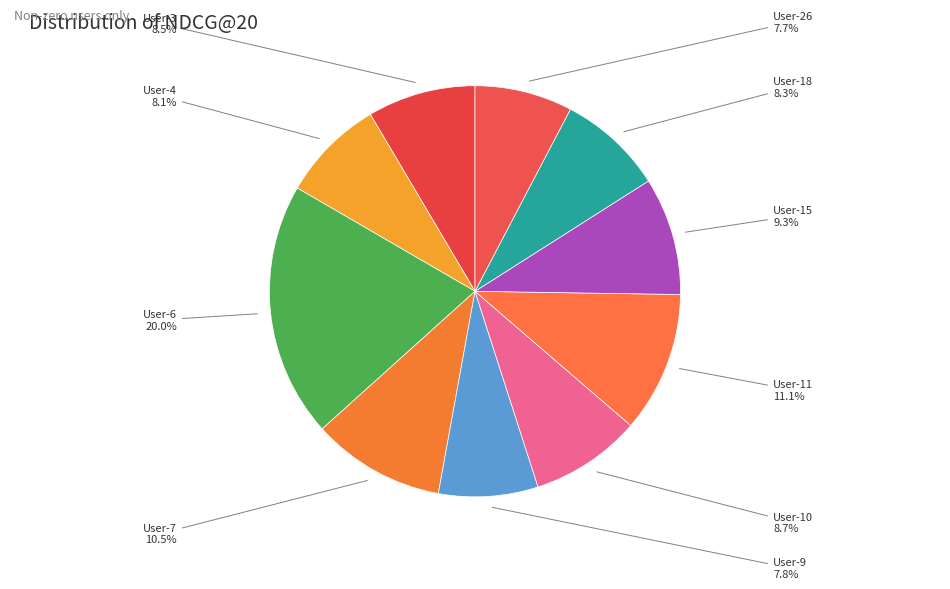

How many slices are in this pie chart?

10